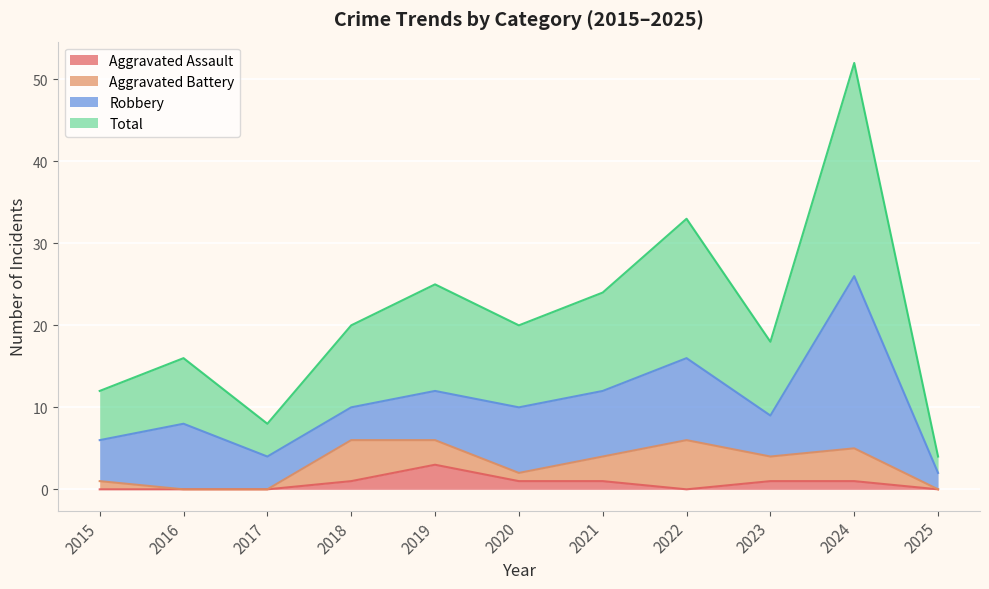

How many values in Aggravated Assault are above zero?

6